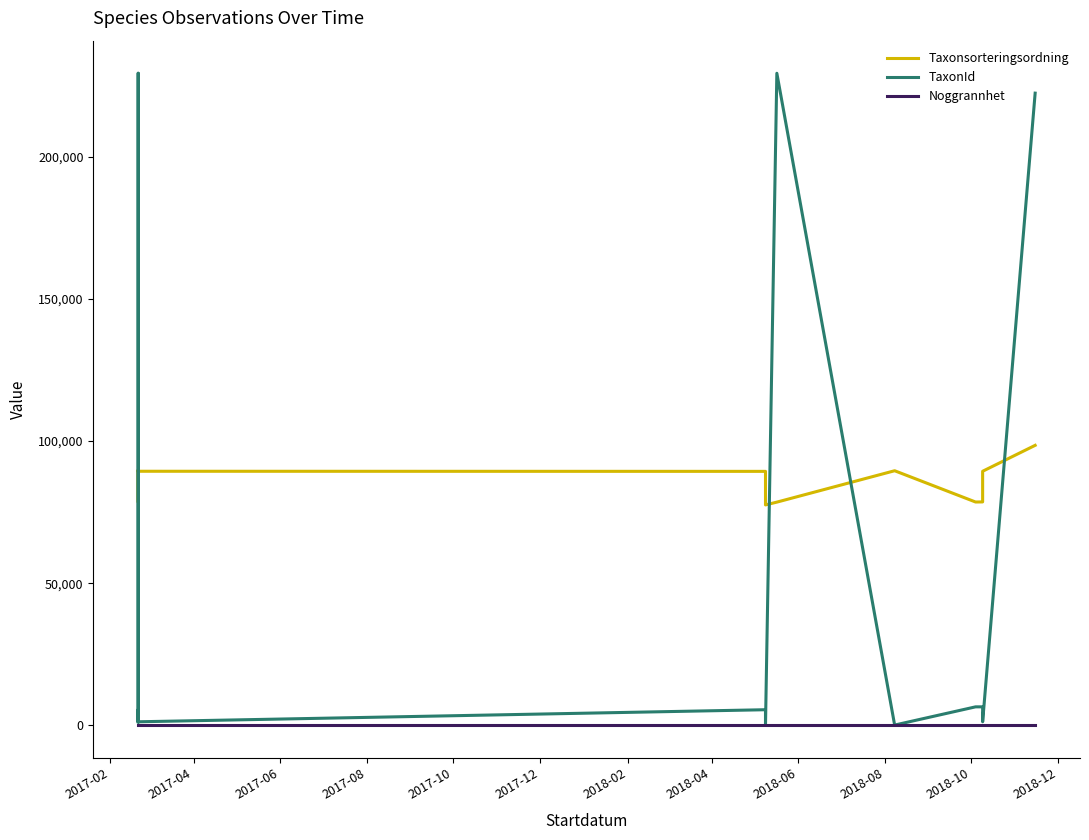

Between which two adjacent categories do Taxonsorteringsordning and TaxonId first intersect?

2017-02 and 2017-04